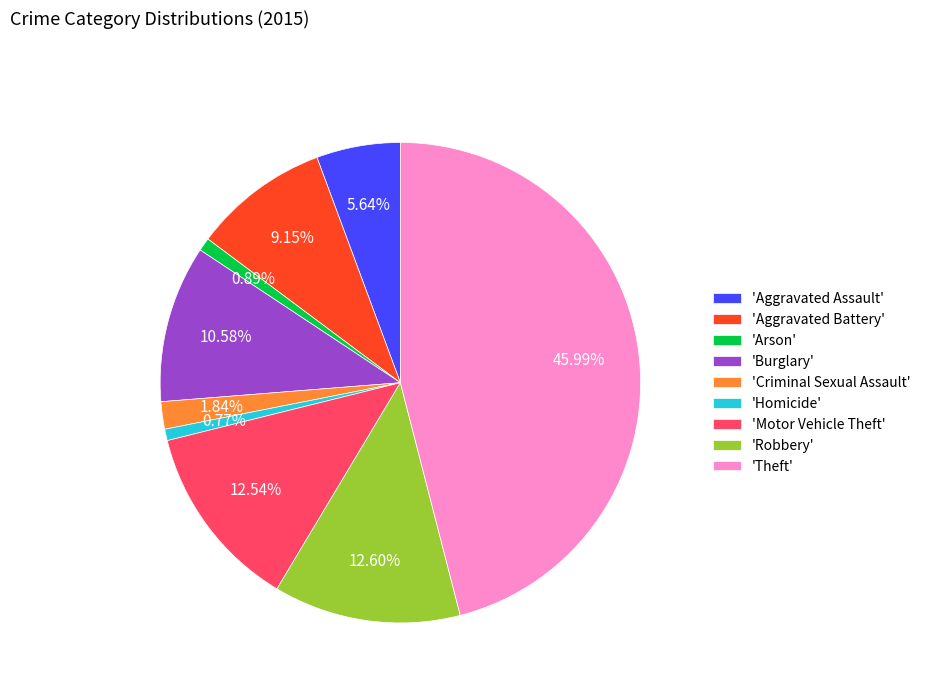

Between 'Aggravated Assault' and 'Burglary', which is larger?

'Burglary'